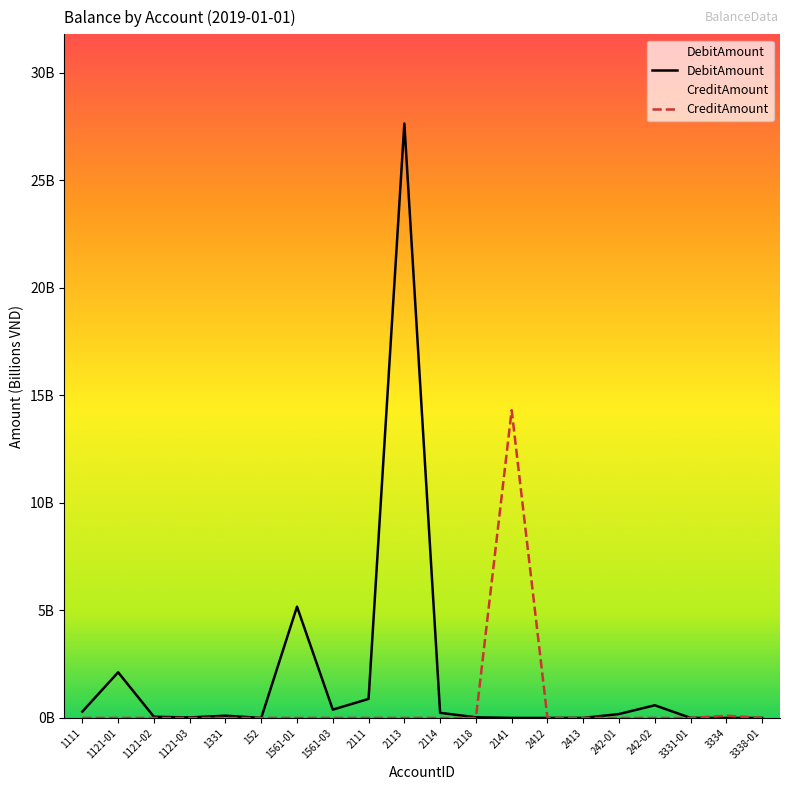

In DebitAmount, how many points are higher than both neighbors (excluding endpoints)?

5